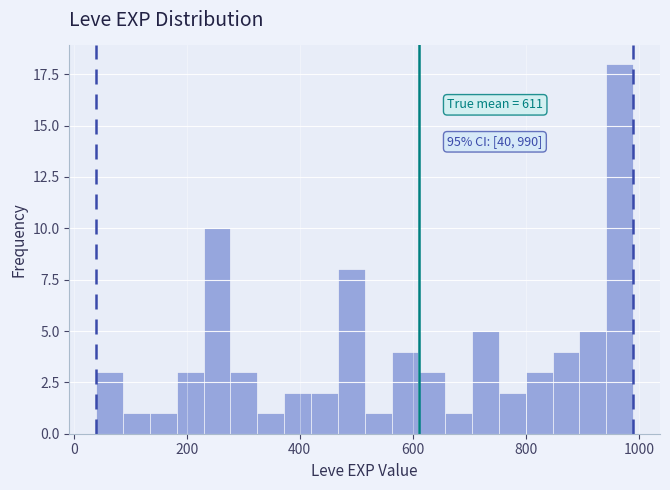

Around what value on the x-axis is the tallest bar? Give the approximate position of its centre, as read against the axis.

960